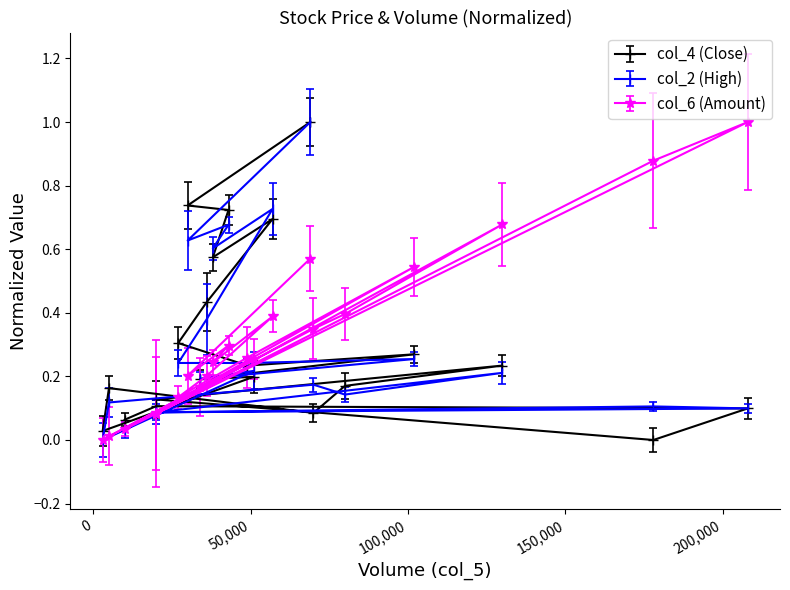

At how many categories does at least one series exceed 0?

21